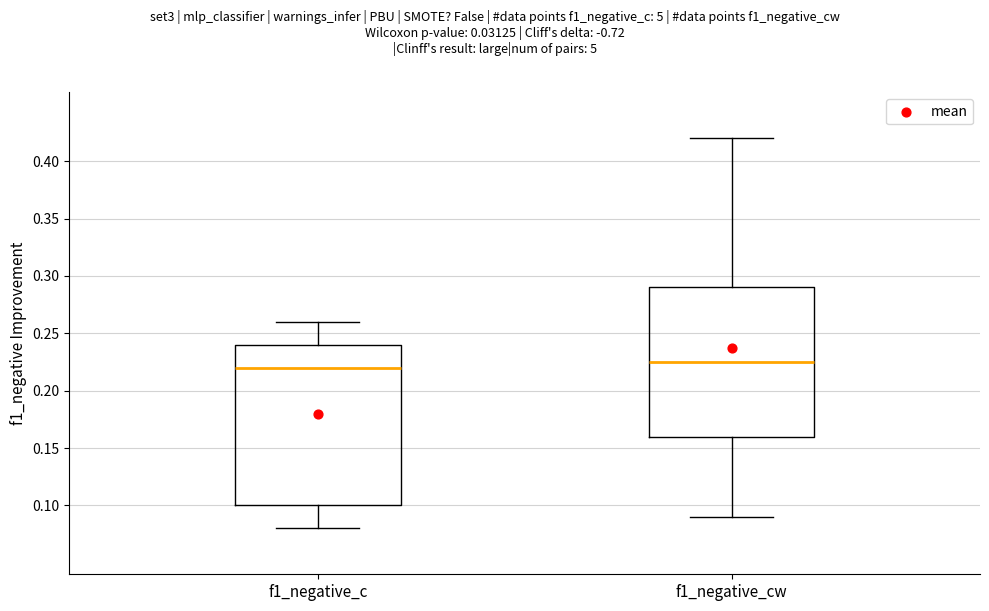

Which box has the lowest median line?

f1_negative_c